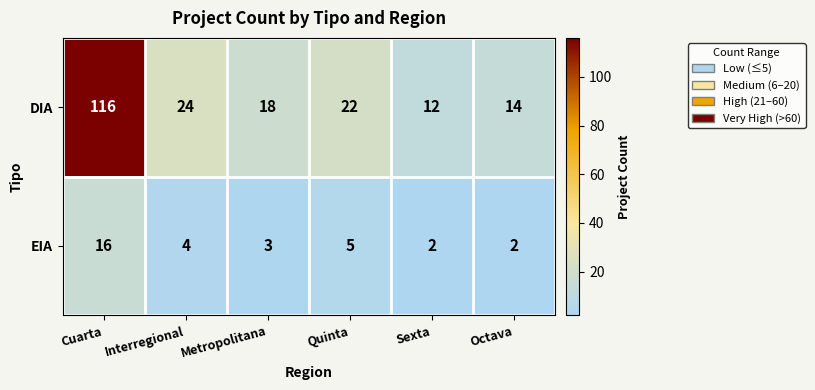

At which category is the sum across all series the highest?

Cuarta